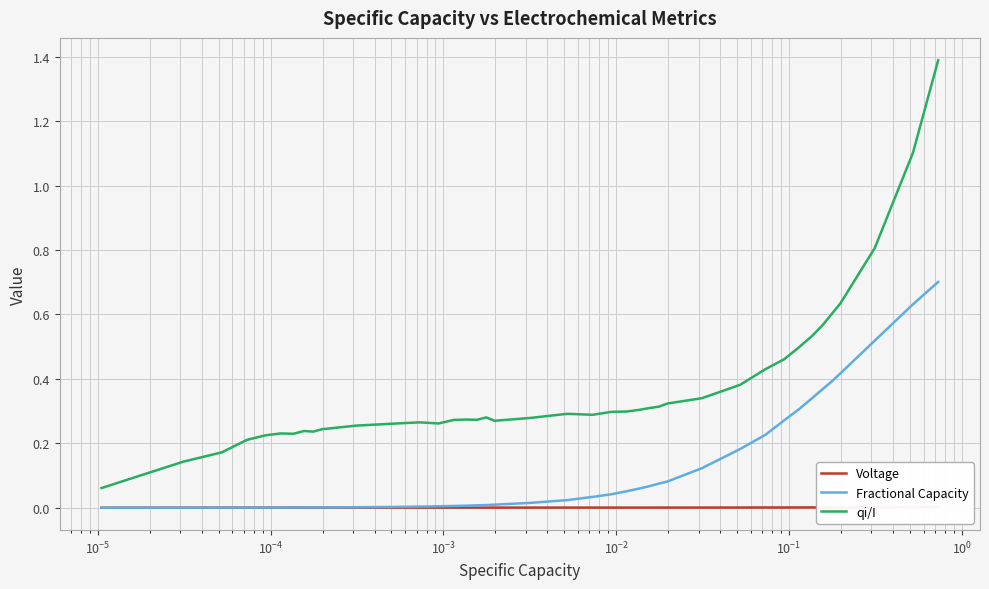

Which series has the largest total across all categories?

qi/I